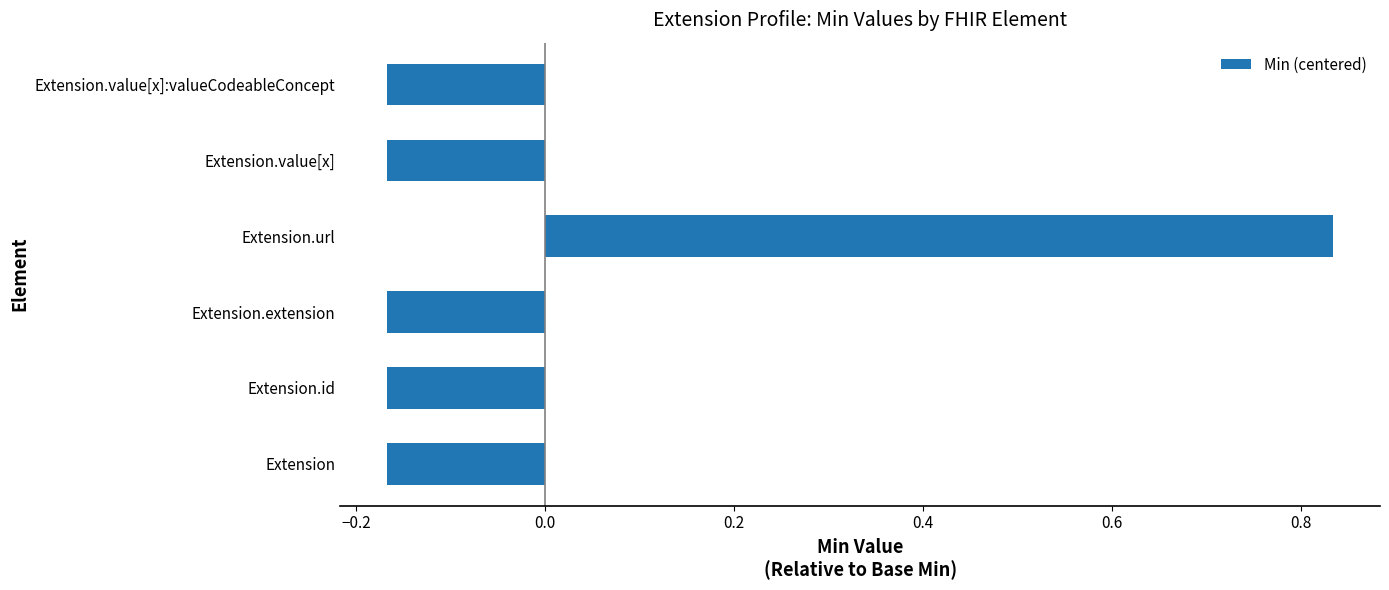

What is the change in value from Extension.url to Extension.value[x]:valueCodeableConcept?

-1.0